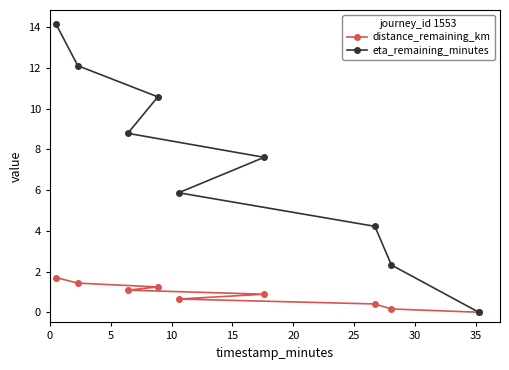

Reading left to right, transcribe all the data shown in this chart.

distance_remaining_km: 1.7	1.4	1.2	1.1	0.9	0.6	0.4	0.2	0.0
eta_remaining_minutes: 14.1	12.1	10.6	8.8	7.6	5.9	4.2	2.3	0.0